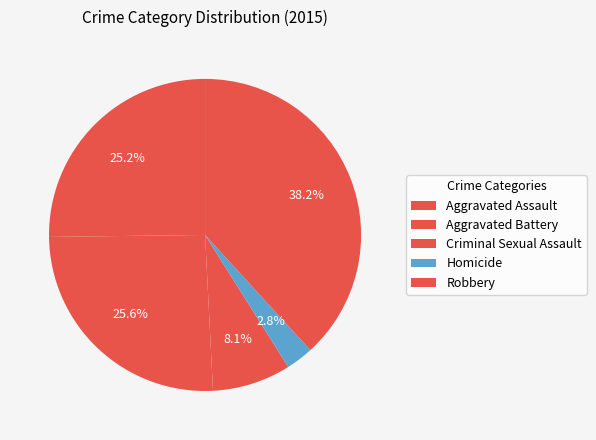

True or false: Criminal Sexual Assault accounts for 1% of the total.

False